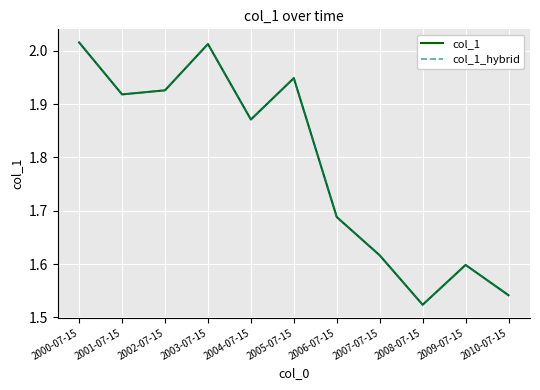

Reading left to right, list all the values displayed in this chart.

col_1: 2000-07-15=2.0	2001-07-15=1.9	2002-07-15=1.9	2003-07-15=2.0	2004-07-15=1.9	2005-07-15=1.9	2006-07-15=1.7	2007-07-15=1.6	2008-07-15=1.5	2009-07-15=1.6	2010-07-15=1.5
col_1_hybrid: 2000-07-15=2.0	2001-07-15=1.9	2002-07-15=1.9	2003-07-15=2.0	2004-07-15=1.9	2005-07-15=1.9	2006-07-15=1.7	2007-07-15=1.6	2008-07-15=1.5	2009-07-15=1.6	2010-07-15=1.5